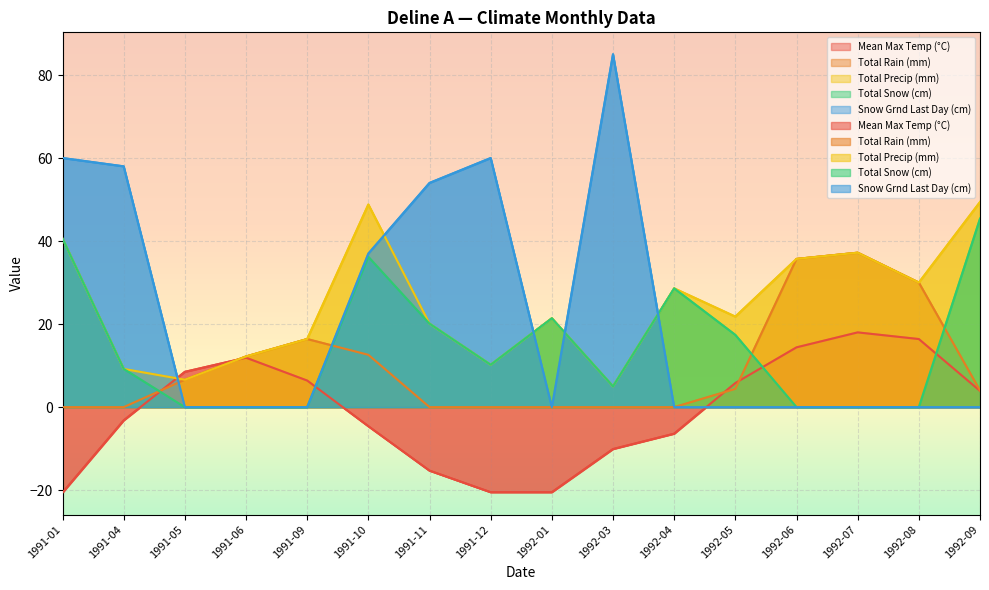

What is the smallest value displayed?

-20.6